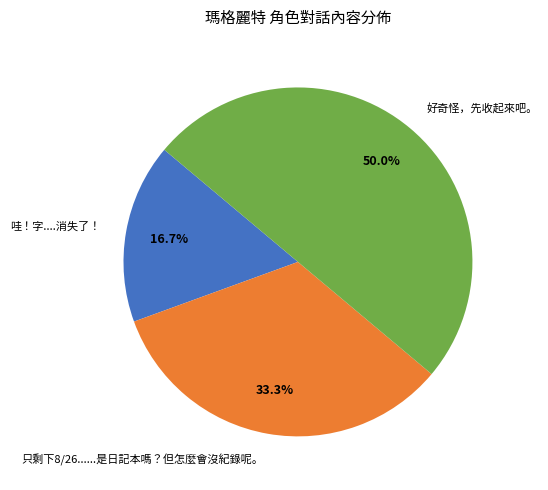

Does 只剩下8/26......是日記本嗎？但怎麼會沒紀錄呢。 represent more than half of the total?

No